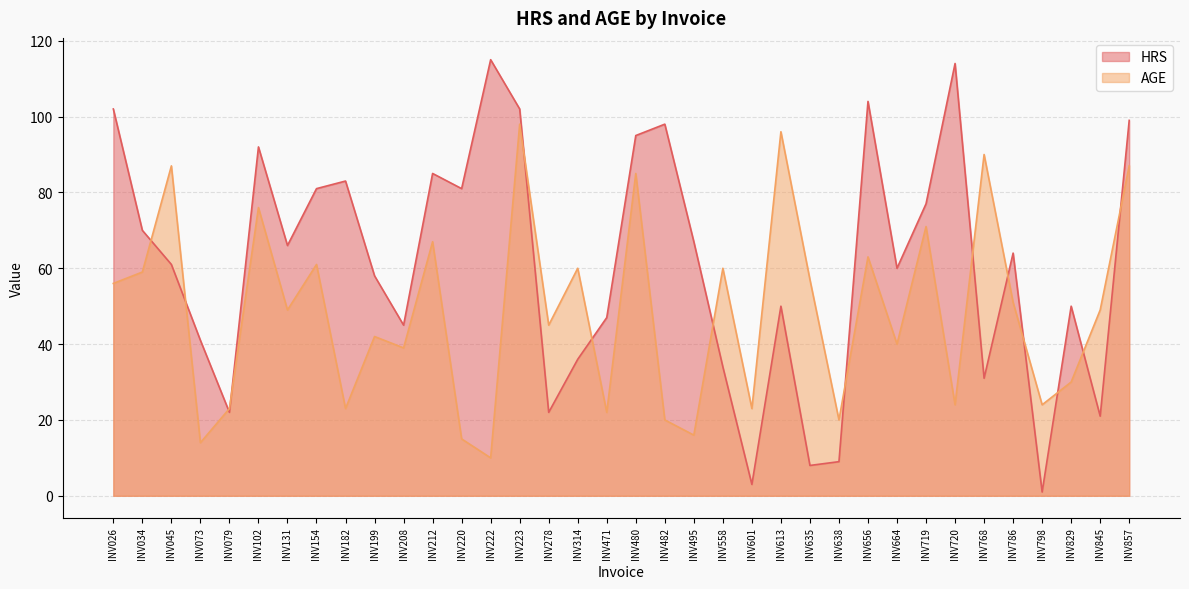

In HRS, how many points are lower than both neighbors (excluding endpoints)?

11